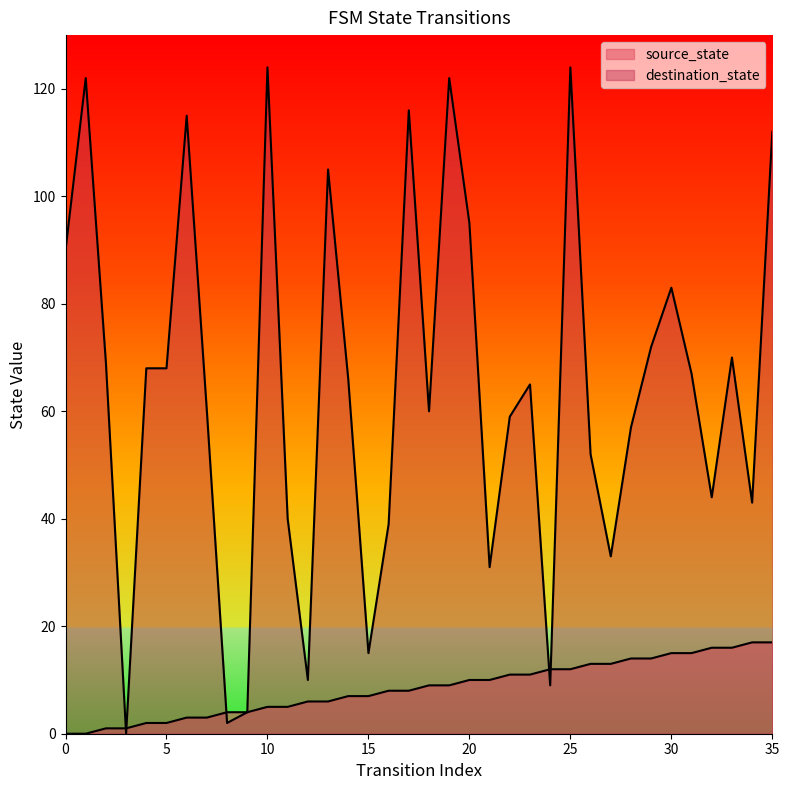

Is it true that destination_state equals 43 at 34?

True